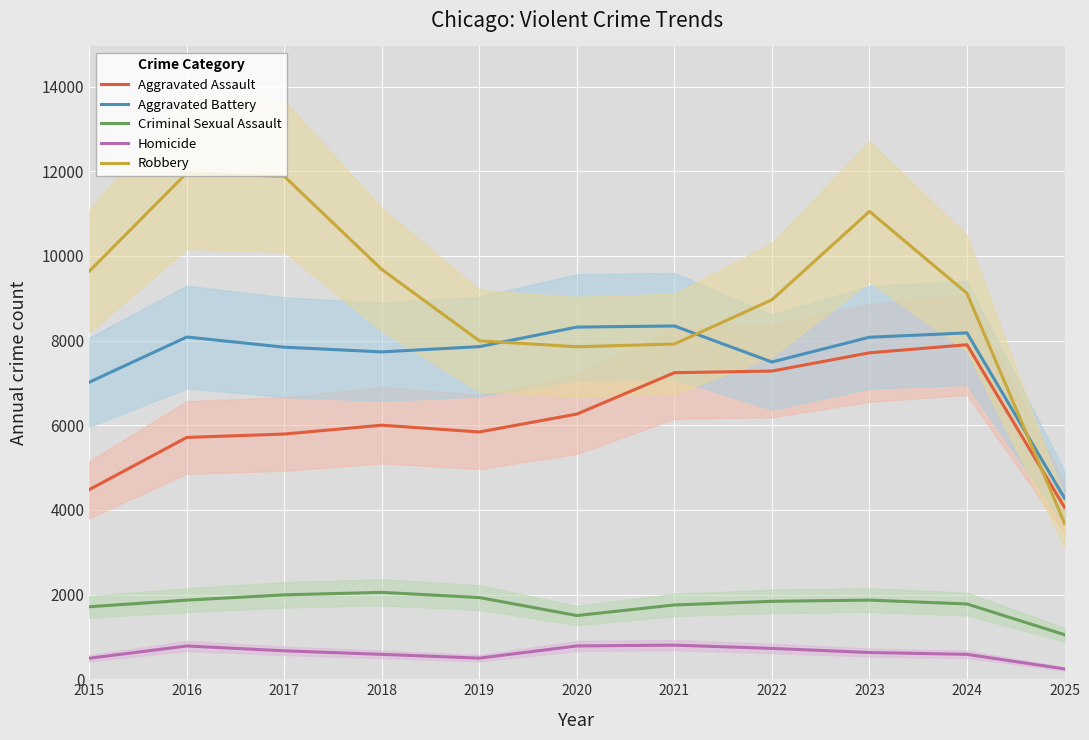

Reading left to right, what are all the values shown in this chart?

Aggravated Assault: 2015=4480	2016=5713	2017=5793	2018=6002	2019=5842	2020=6265	2021=7242	2022=7281	2023=7712	2024=7903	2025=4062
Aggravated Battery: 2015=7018	2016=8085	2017=7845	2018=7734	2019=7858	2020=8320	2021=8346	2022=7495	2023=8080	2024=8182	2025=4279
Criminal Sexual Assault: 2015=1713	2016=1869	2017=1994	2018=2053	2019=1930	2020=1505	2021=1755	2022=1841	2023=1870	2024=1778	2025=1053
Homicide: 2015=496	2016=786	2017=672	2018=588	2019=499	2020=787	2021=806	2022=729	2023=632	2024=588	2025=245
Robbery: 2015=9638	2016=11960	2017=11881	2018=9681	2019=7995	2020=7855	2021=7920	2022=8964	2023=11052	2024=9118	2025=3690